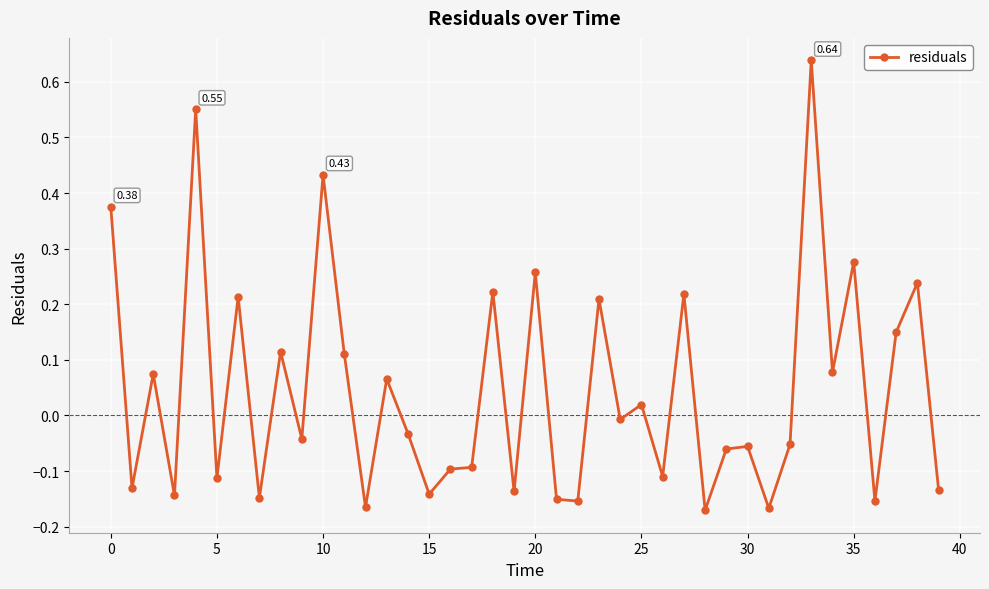

True or false: the data has more than 1 interior local peaks.

True